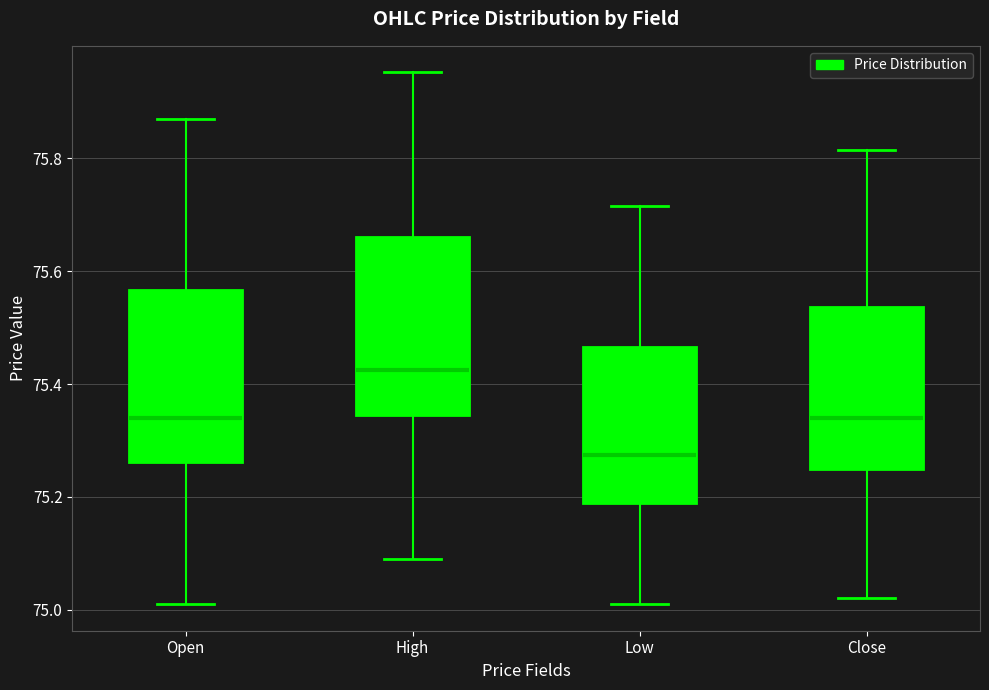

Where is the lower edge of the box for Open on the y-axis? The values are not printed on the chart, so give them approximately, as read against the axis.

75.26